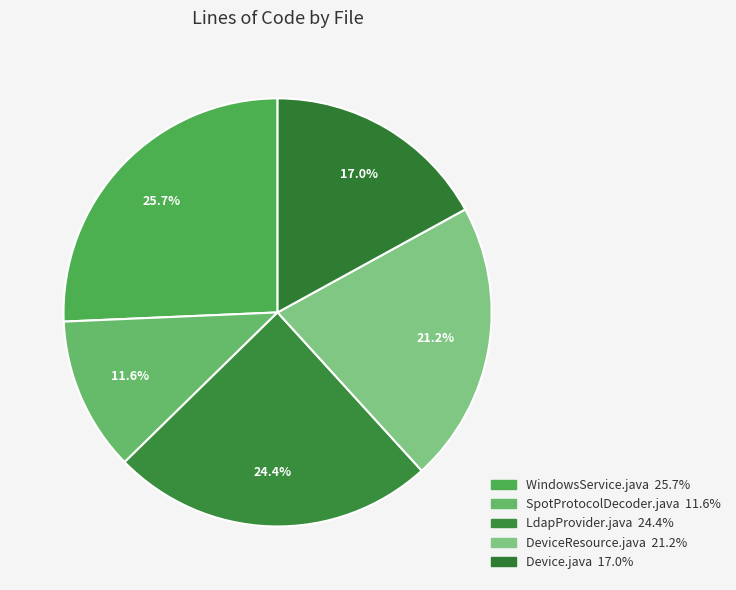

Is it true that Device.java is 17% of the pie?

True